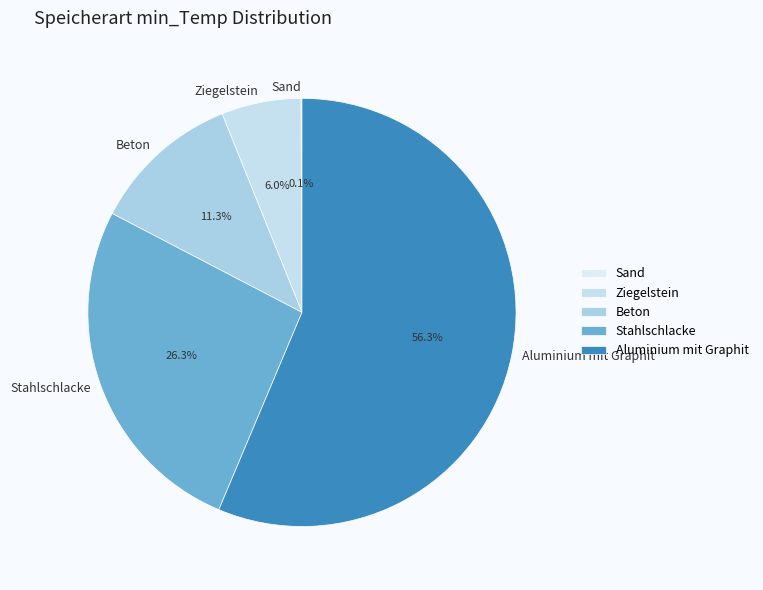

What is the majority slice?

Aluminium mit Graphit